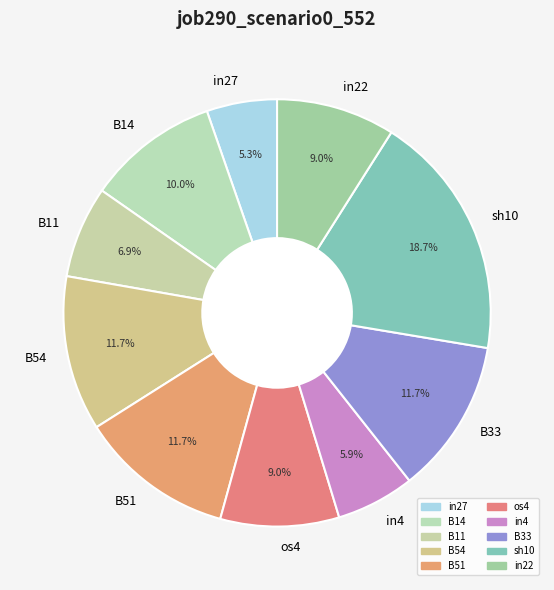

To the nearest percent, what is the difference between the largest and smallest slice percentages?

13%